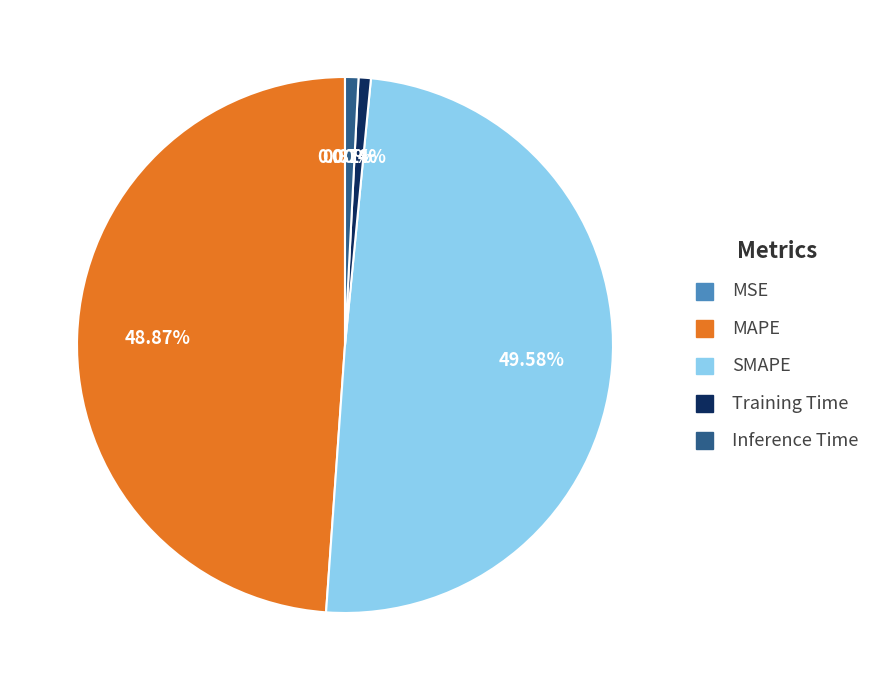

Is there a majority slice in this chart?

No